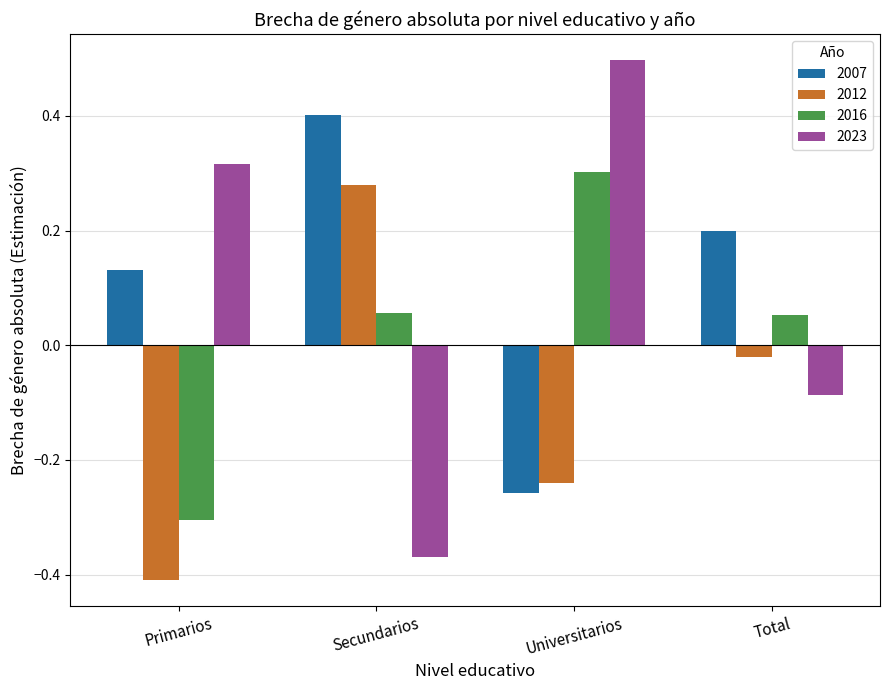

What is the maximum value shown in the chart?

0.5